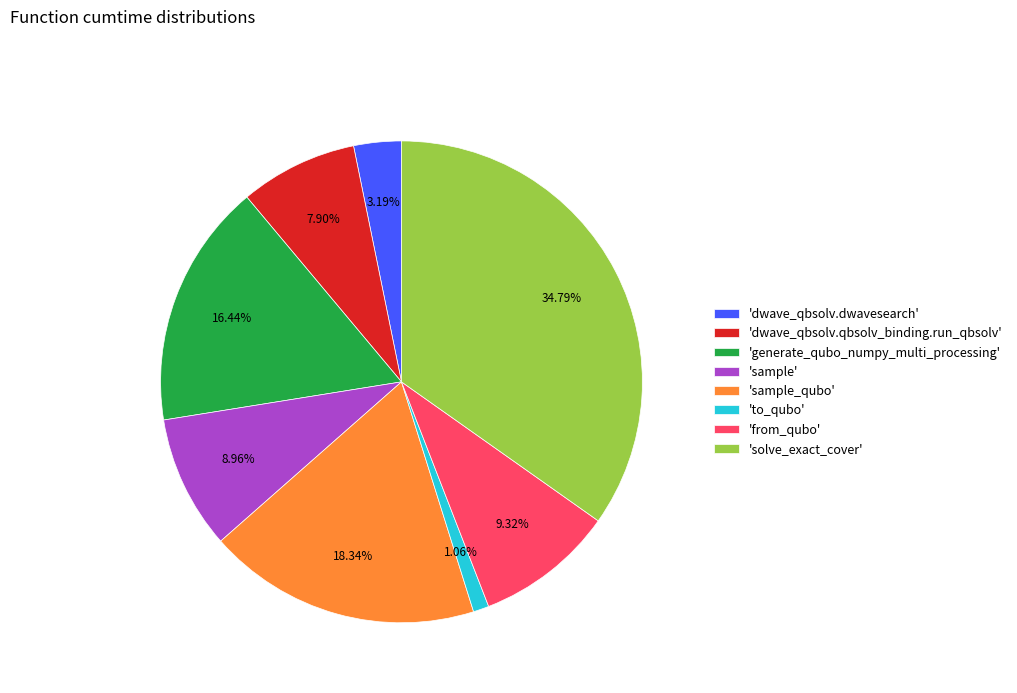

How many segments does this pie chart have?

8